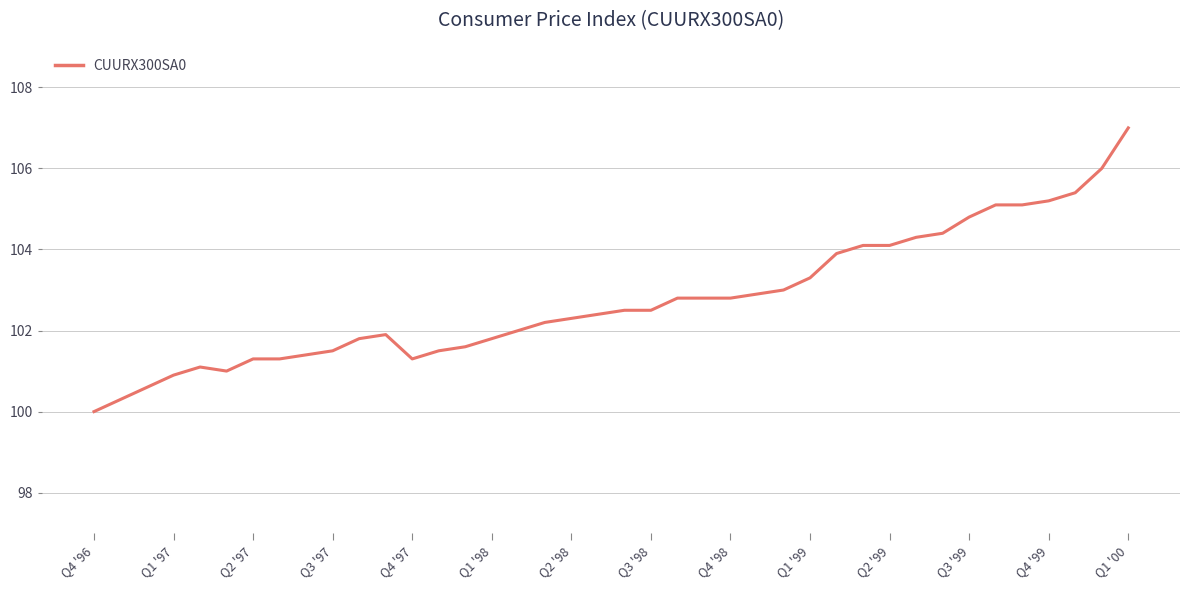

How many categories are shown in the chart?

40